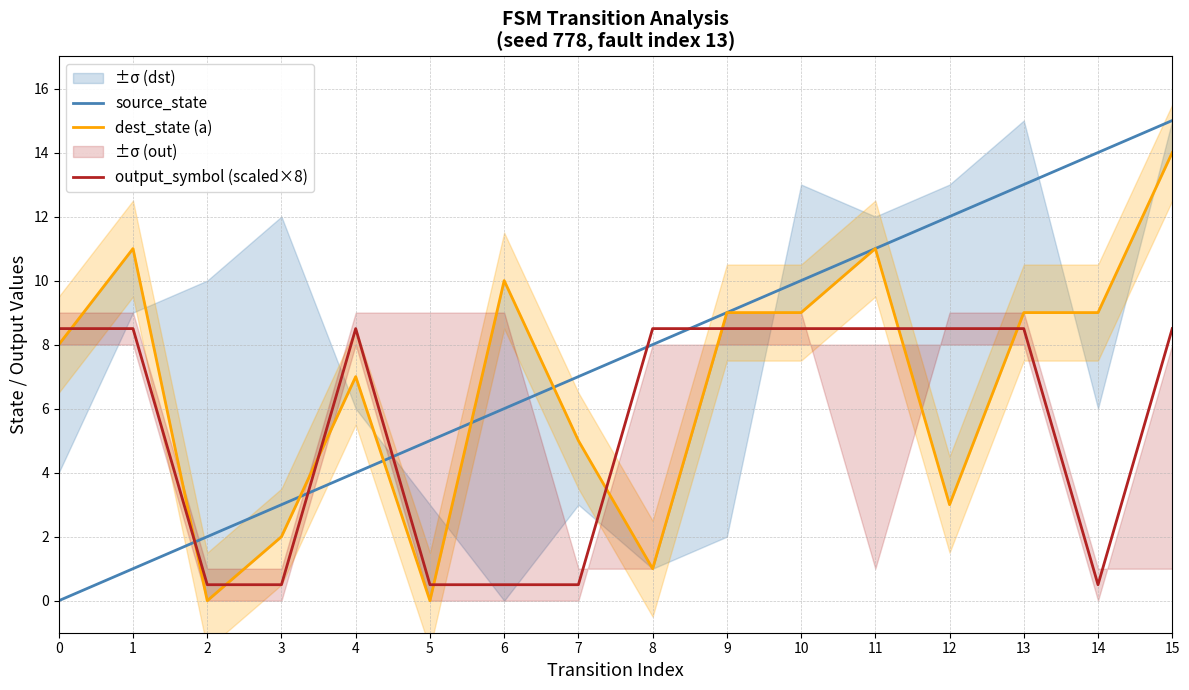

List the labels in order of dest_state (a) value, largest first.

15, 1, 11, 6, 9, 10, 13, 14, 0, 4, 7, 12, 3, 8, 2, 5